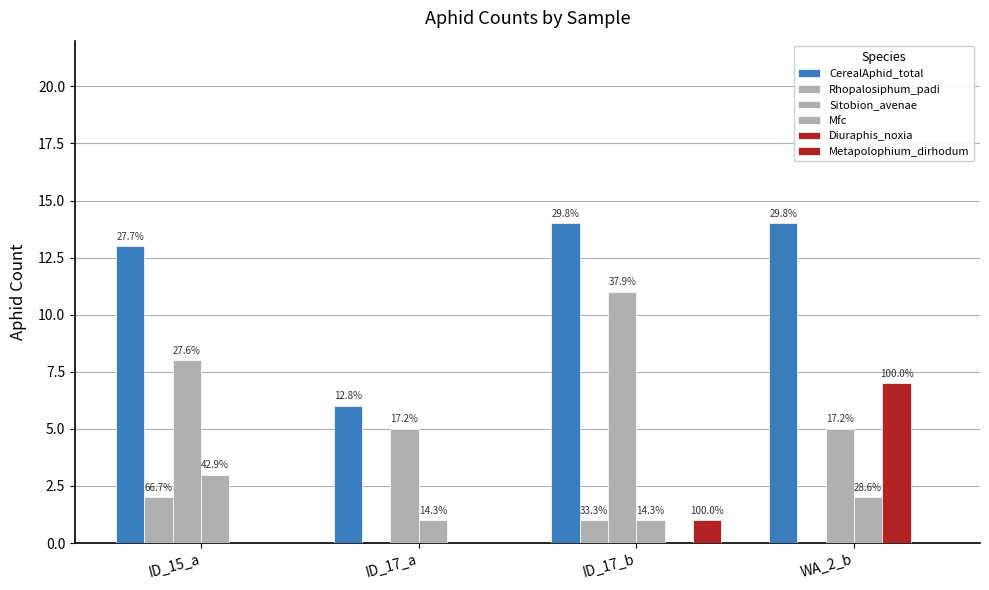

Are the bars horizontal?

No